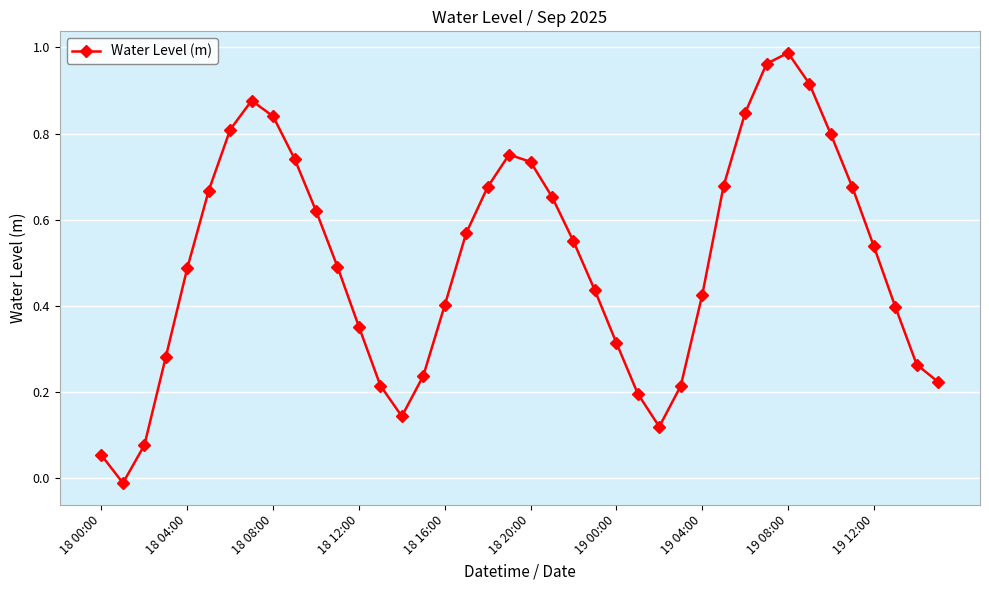

Does the chart display data point markers on the line(s)?

Yes